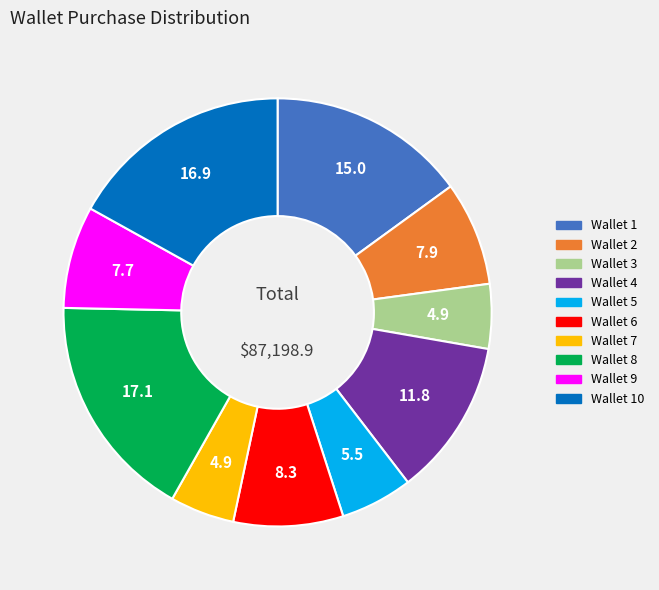

Does any single category account for the majority?

No